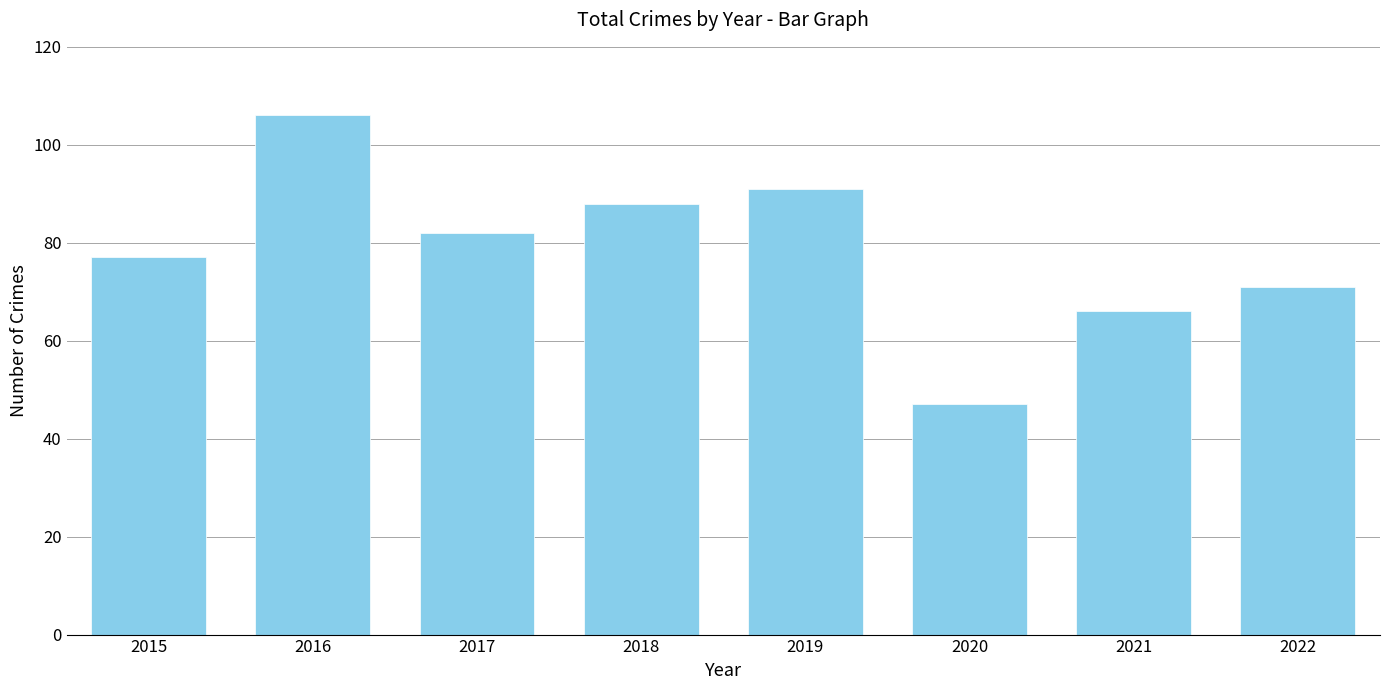

Rank the categories by value from lowest to highest.

2020, 2021, 2022, 2015, 2017, 2018, 2019, 2016